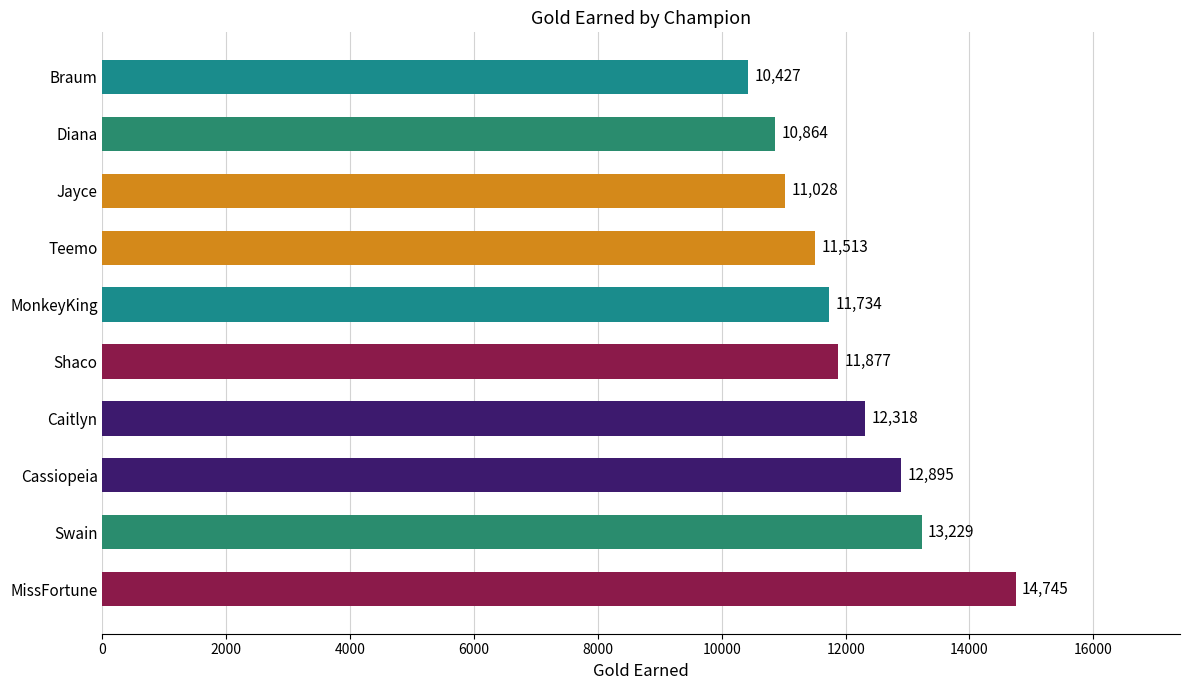

Rank the categories by value from lowest to highest.

Braum, Diana, Jayce, Teemo, MonkeyKing, Shaco, Caitlyn, Cassiopeia, Swain, MissFortune